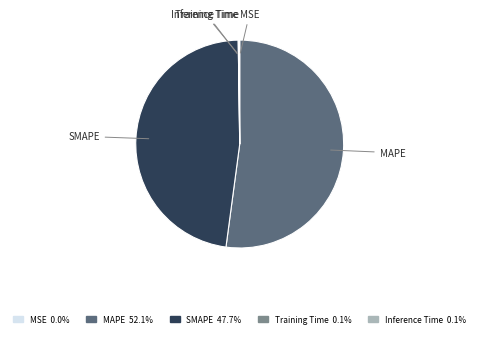

Which category has the biggest portion of the pie?

MAPE